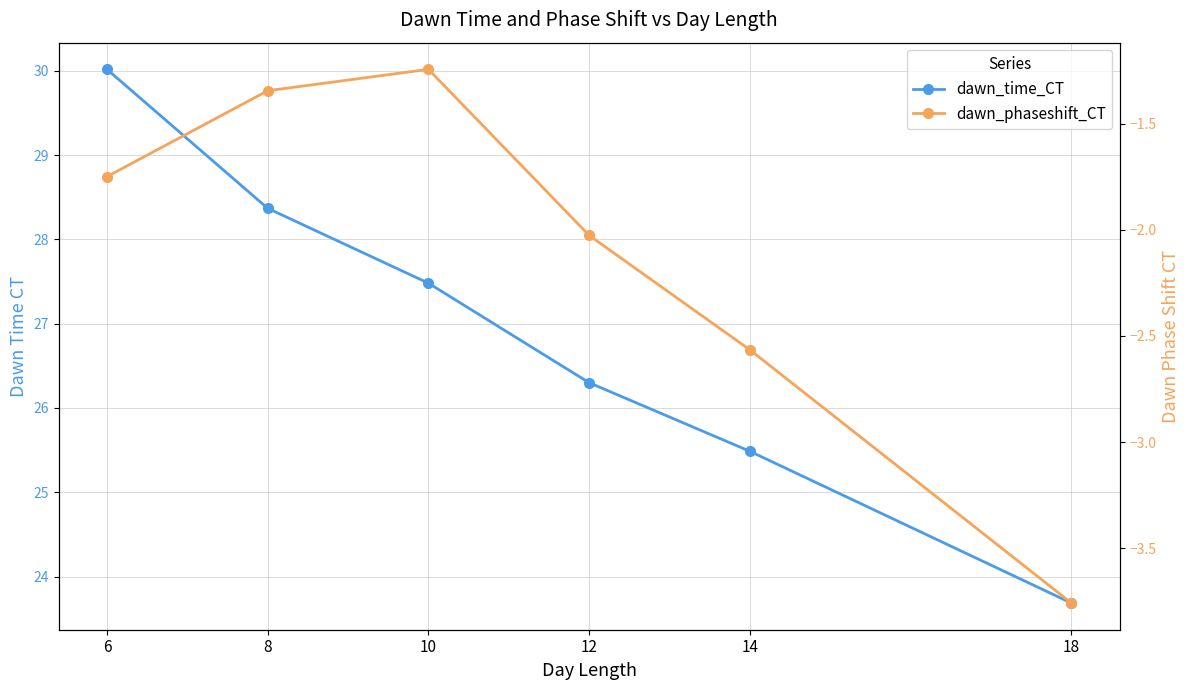

What is the difference between the highest and lowest values at 12?

28.3